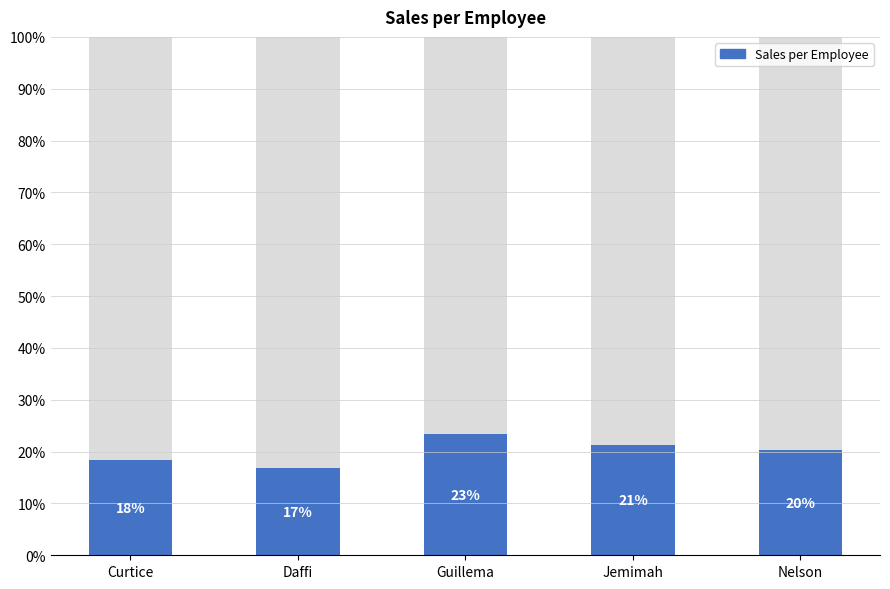

Between Jemimah and Guillema, which is larger?

Guillema